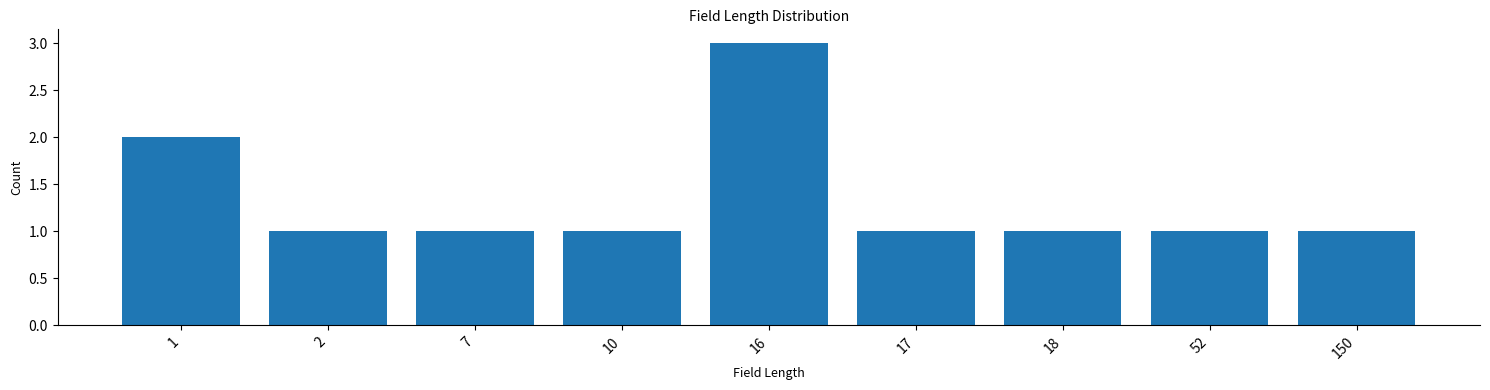

Reading left to right, transcribe all the data shown in this chart.

2	1	1	1	3	1	1	1	1